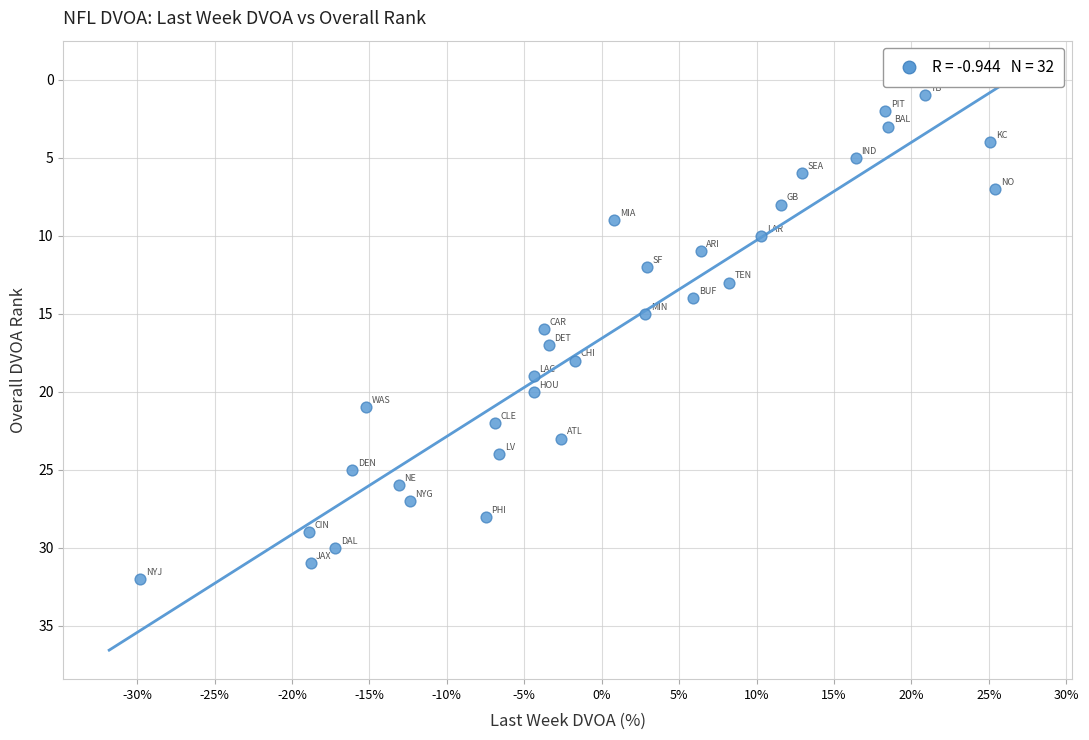

What is the range of Y values (max minus min)?

31